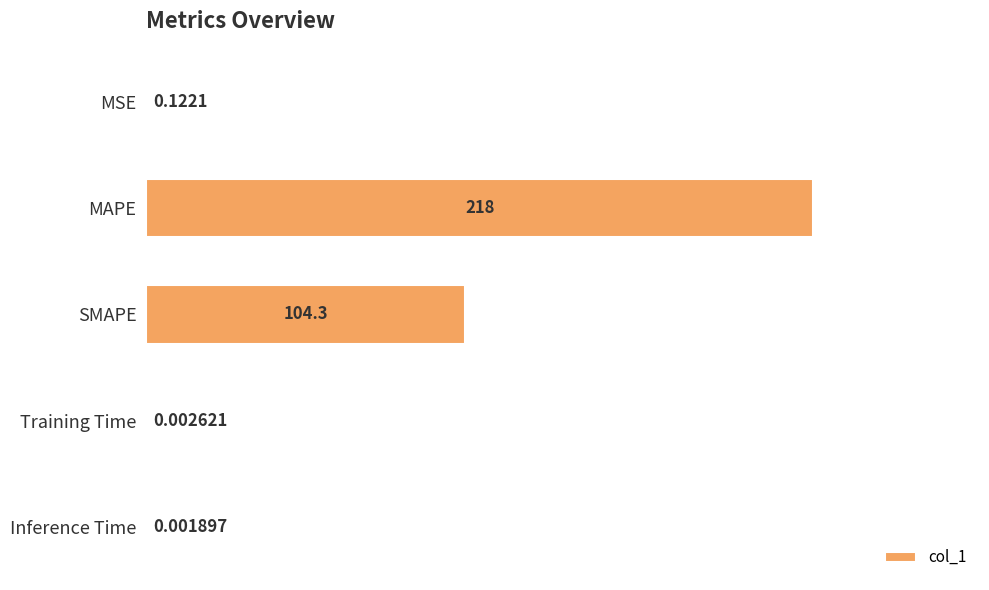

What is the average value?

64.5